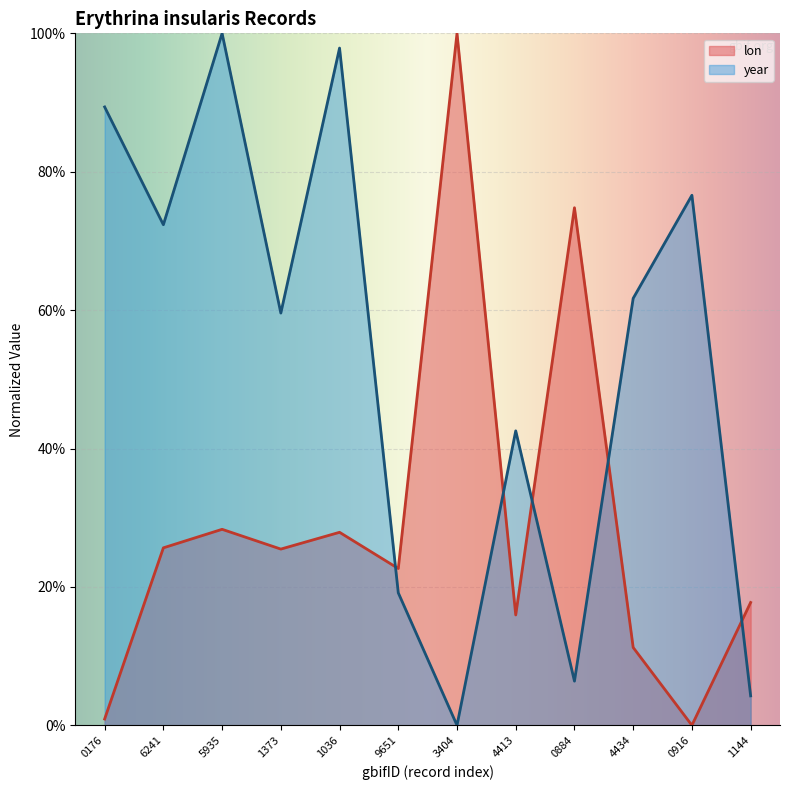

At how many categories does at least one series exceed 0?

12